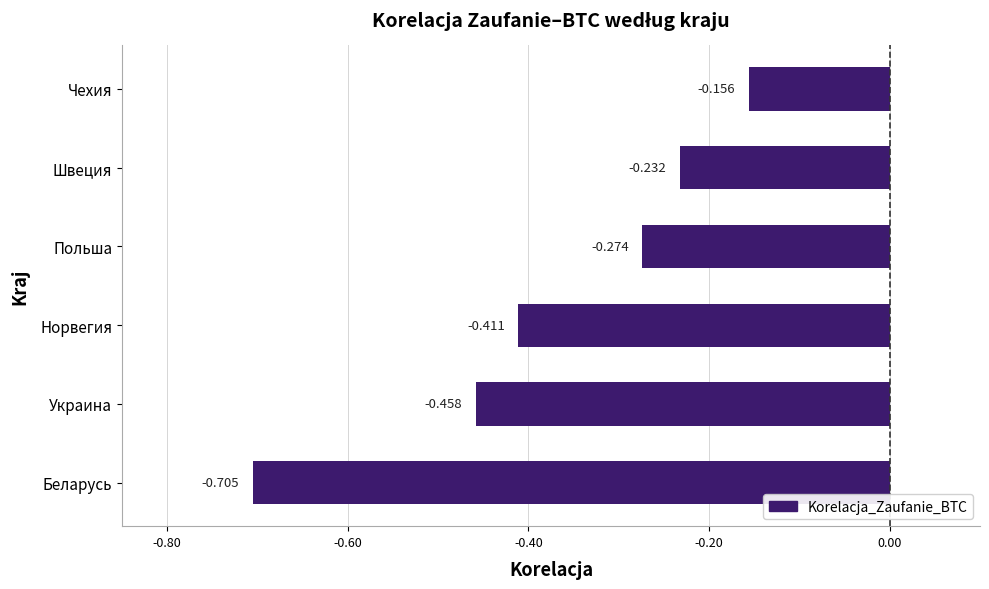

Rank the categories by value from lowest to highest.

Беларусь, Украина, Норвегия, Польша, Швеция, Чехия